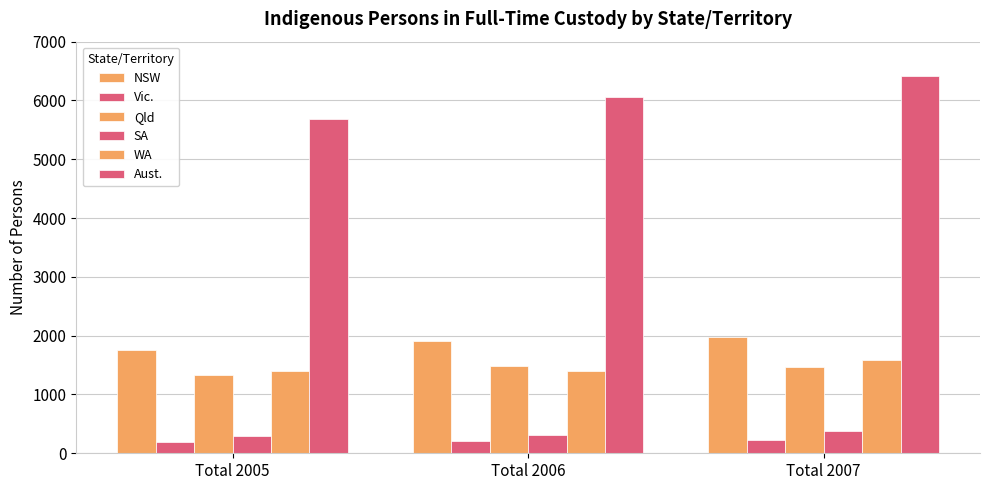

Count the number of data series in this chart.

6